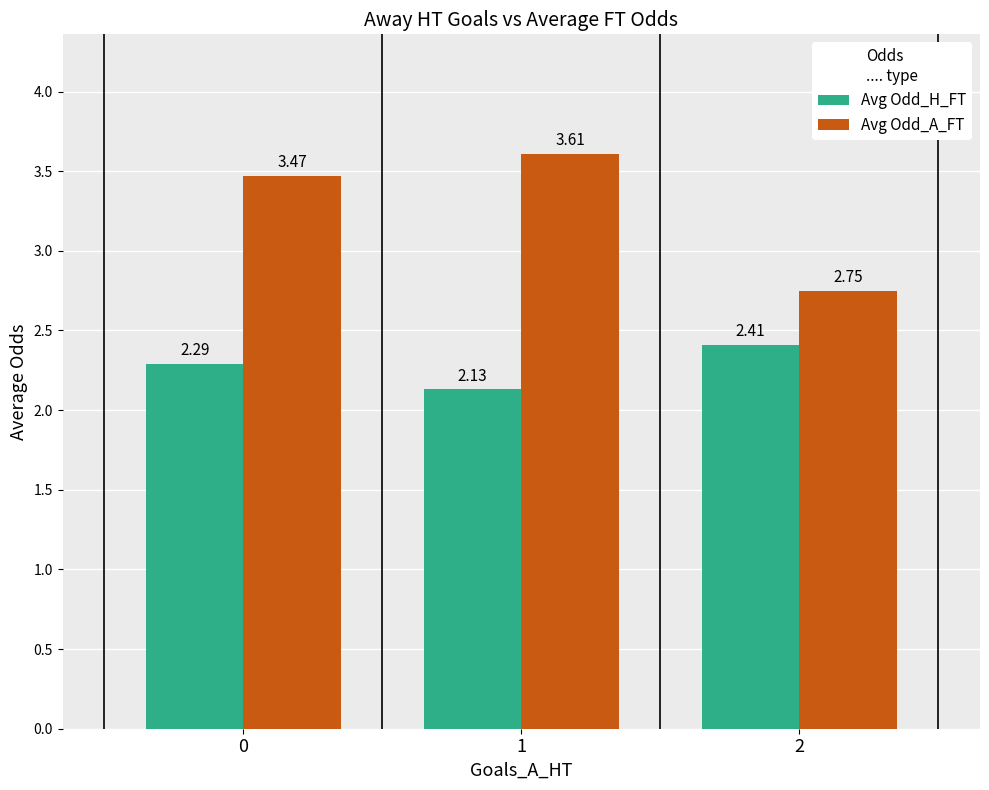

True or false: Avg Odd_H_FT has a value of 2.3 at 0.

True